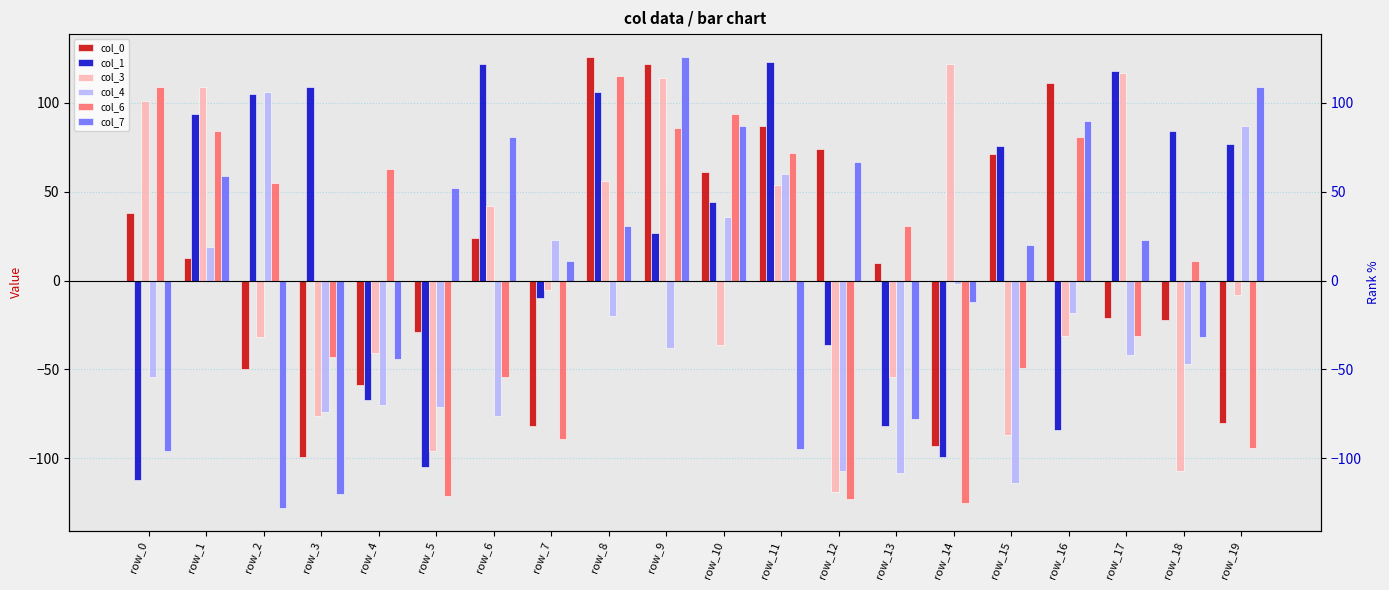

Reading left to right, what are all the values shown in this chart?

col_0: row_0=38	row_1=13	row_2=-50	row_3=-99	row_4=-59	row_5=-29	row_6=24	row_7=-82	row_8=126	row_9=122	row_10=61	row_11=87	row_12=74	row_13=10	row_14=-93	row_15=71	row_16=111	row_17=-21	row_18=-22	row_19=-80
col_1: row_0=-112	row_1=94	row_2=105	row_3=109	row_4=-67	row_5=-105	row_6=122	row_7=-10	row_8=106	row_9=27	row_10=44	row_11=123	row_12=-36	row_13=-82	row_14=-99	row_15=76	row_16=-84	row_17=118	row_18=84	row_19=77
col_3: row_0=101	row_1=109	row_2=-32	row_3=-76	row_4=-41	row_5=-96	row_6=42	row_7=-5	row_8=56	row_9=114	row_10=-36	row_11=54	row_12=-119	row_13=-54	row_14=122	row_15=-87	row_16=-31	row_17=117	row_18=-107	row_19=-8
col_4: row_0=-54	row_1=19	row_2=106	row_3=-74	row_4=-70	row_5=-71	row_6=-76	row_7=23	row_8=-20	row_9=-38	row_10=36	row_11=60	row_12=-107	row_13=-108	row_14=-2	row_15=-114	row_16=-18	row_17=-42	row_18=-47	row_19=87
col_6: row_0=109	row_1=84	row_2=55	row_3=-43	row_4=63	row_5=-121	row_6=-54	row_7=-89	row_8=115	row_9=86	row_10=94	row_11=72	row_12=-123	row_13=31	row_14=-125	row_15=-49	row_16=81	row_17=-31	row_18=11	row_19=-94
col_7: row_0=-96	row_1=59	row_2=-128	row_3=-120	row_4=-44	row_5=52	row_6=81	row_7=11	row_8=31	row_9=126	row_10=87	row_11=-95	row_12=67	row_13=-78	row_14=-12	row_15=20	row_16=90	row_17=23	row_18=-32	row_19=109